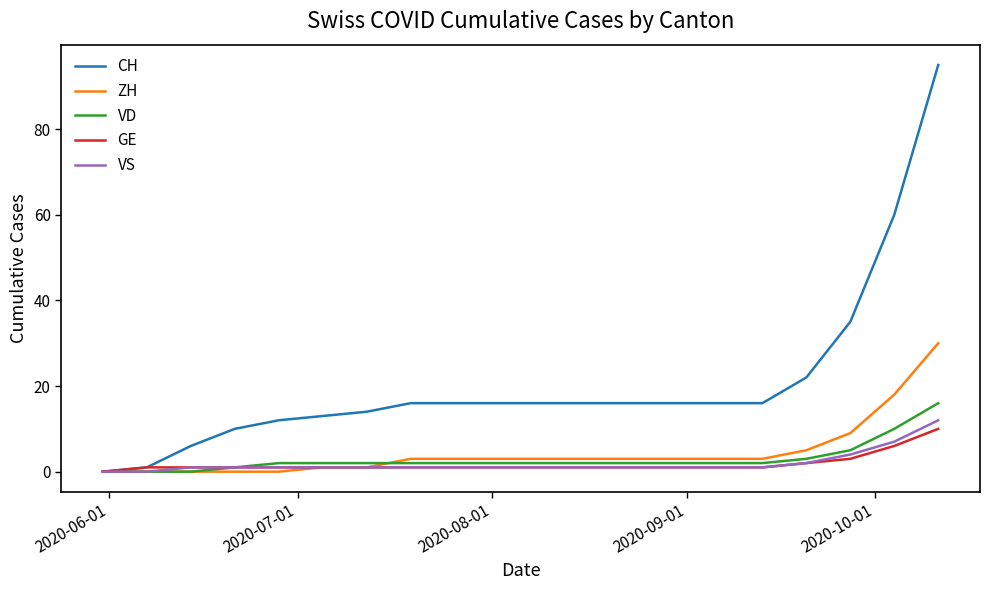

Which series has the largest range (max minus min)?

CH